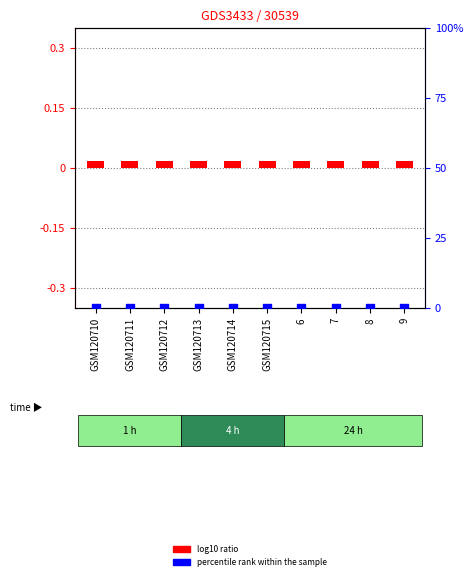

At how many categories does at least one series exceed 0?

10